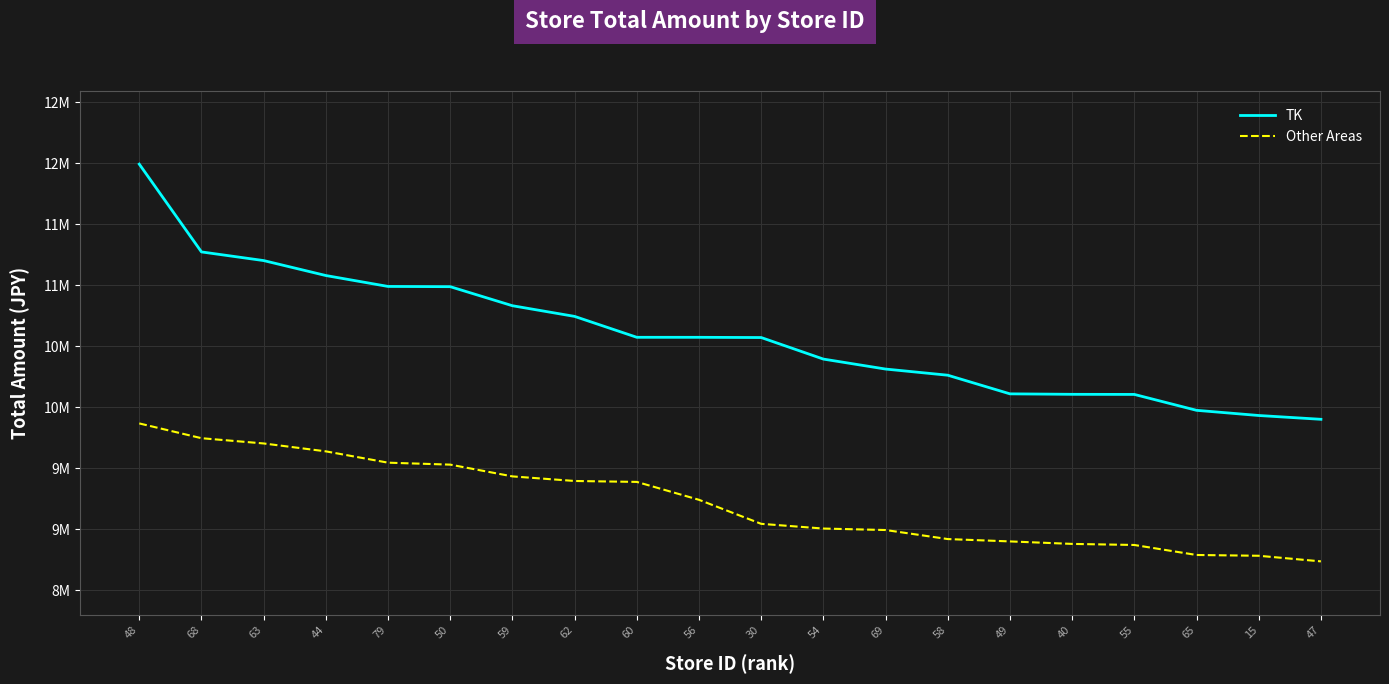

Does the chart have visible grid lines?

Yes